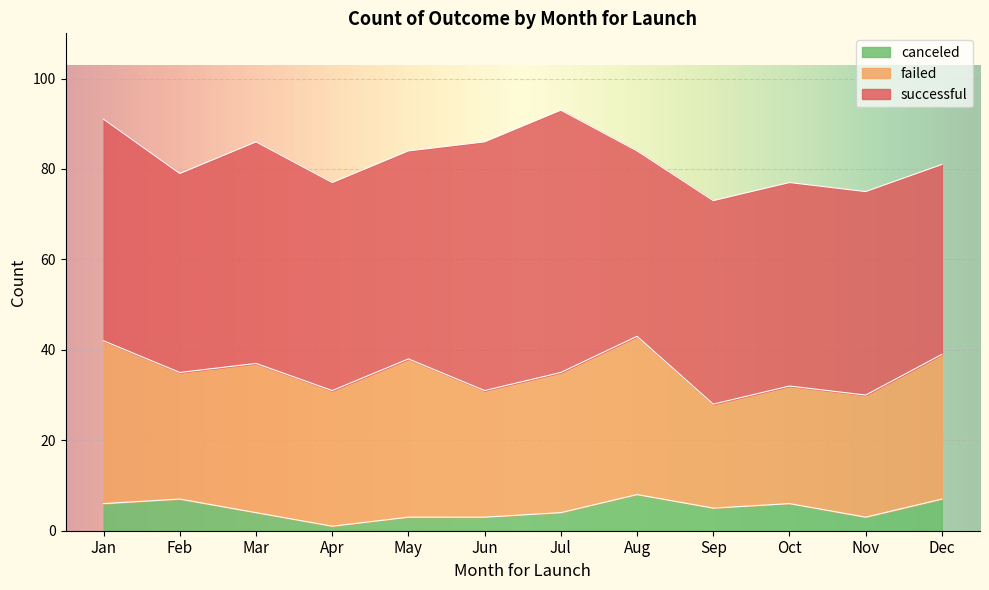

True or false: failed has a value of 7 at Feb.

False